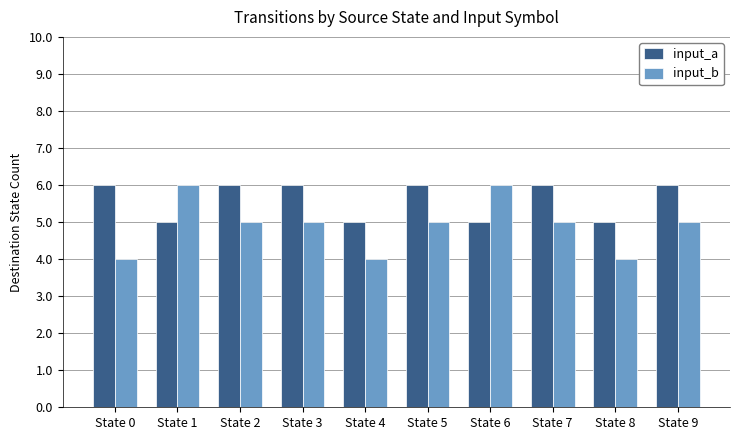

What are all the series names shown in the legend?

input_a, input_b